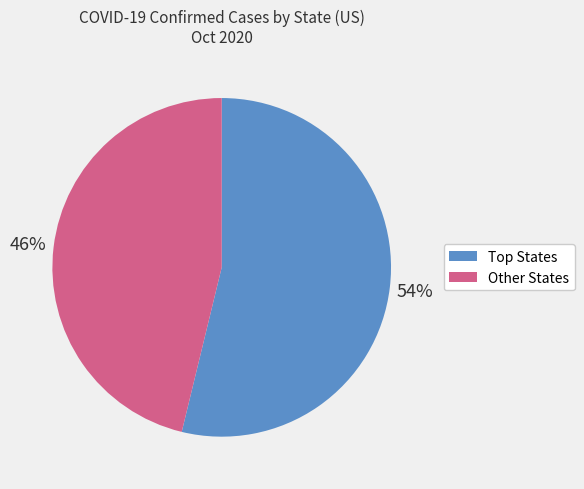

Is there a majority slice in this chart?

Yes